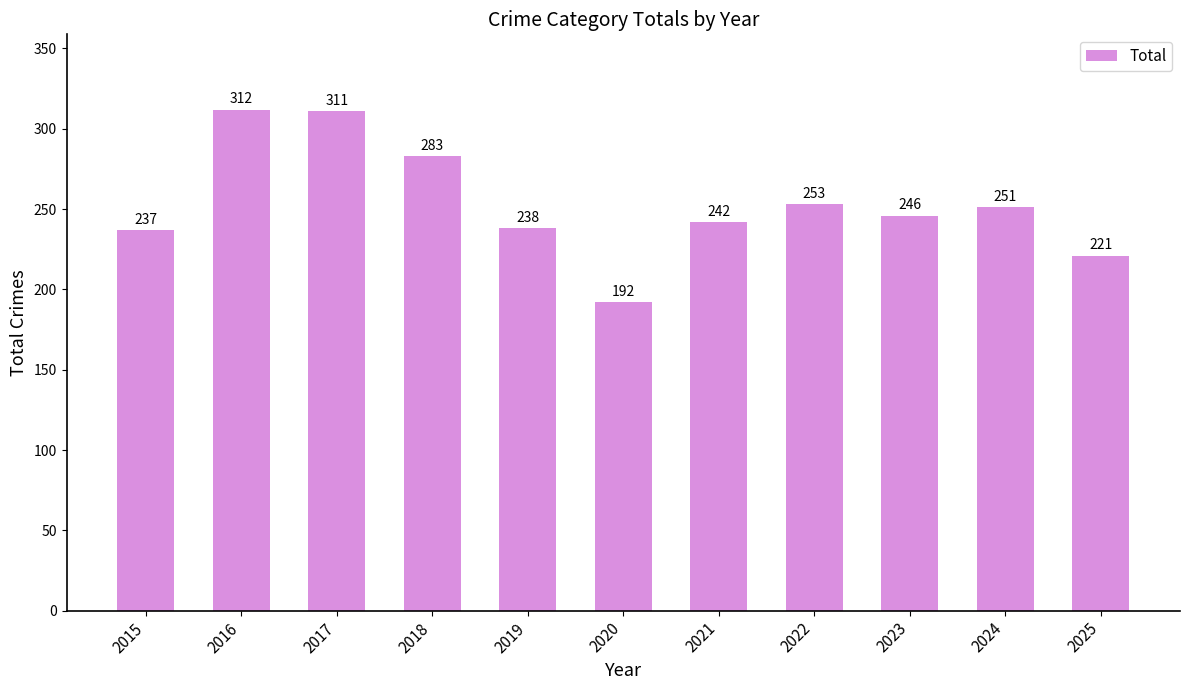

Reading left to right, list all the values displayed in this chart.

2015=237	2016=312	2017=311	2018=283	2019=238	2020=192	2021=242	2022=253	2023=246	2024=251	2025=221